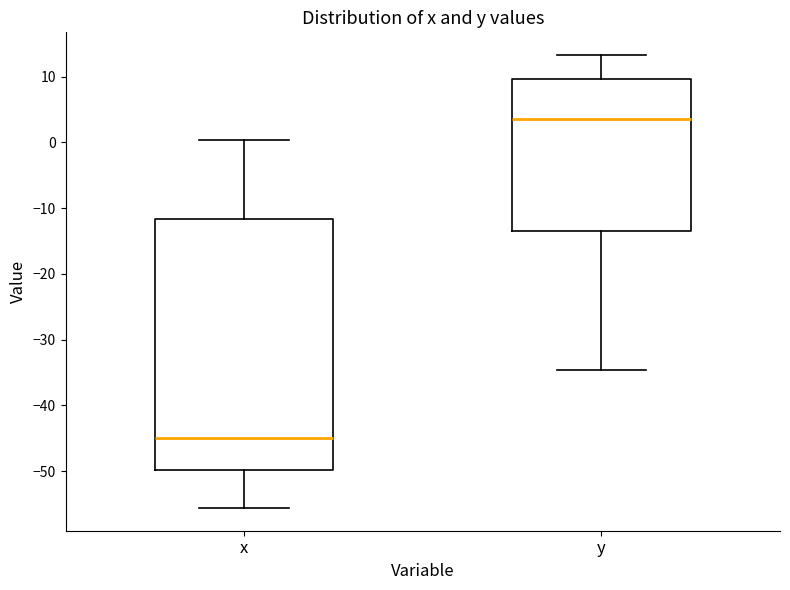

Which box is the tallest, from its lower edge to its upper edge?

x